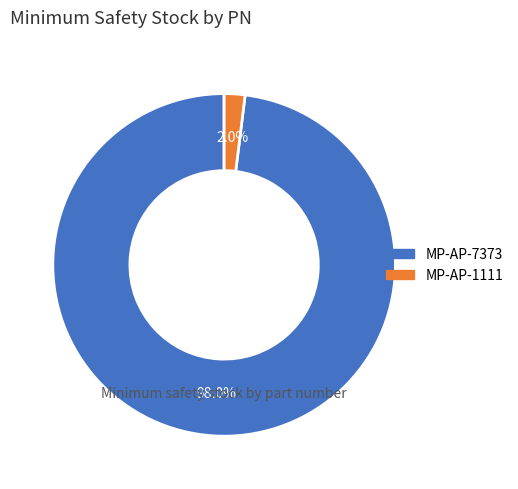

Rank the categories by value from lowest to highest.

MP-AP-1111, MP-AP-7373